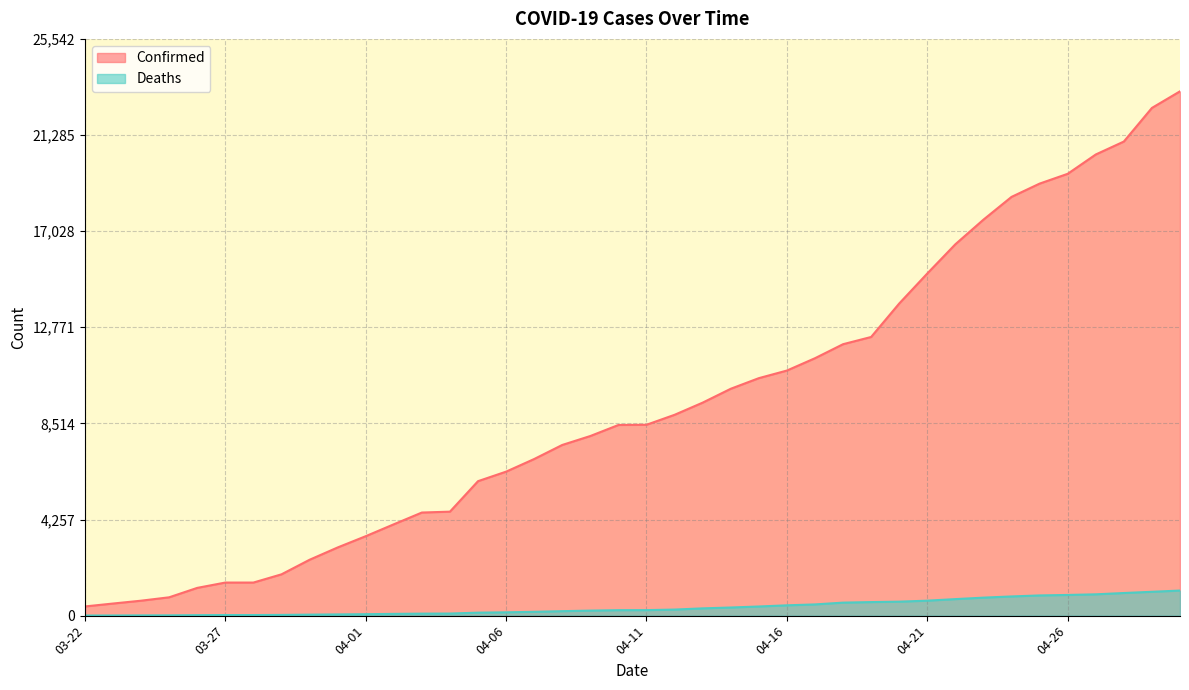

At 04-16, list the series in order from smallest to largest.

Deaths, Confirmed